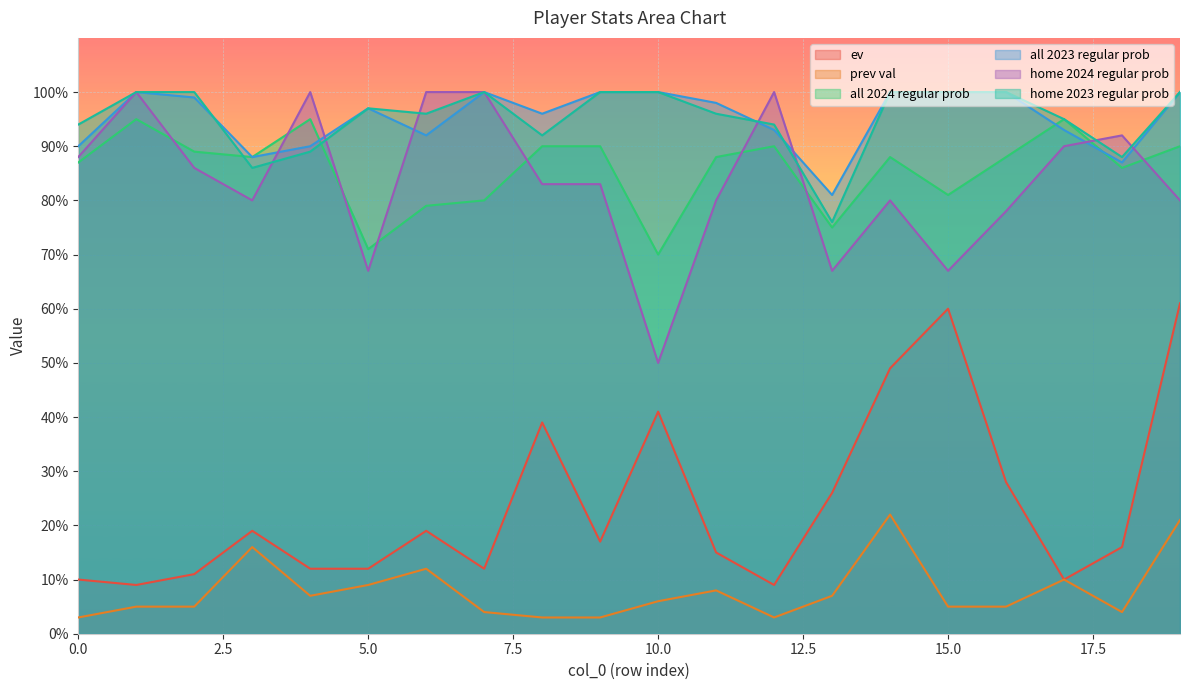

What is the lowest value of the home 2023 regular prob series?

76.0